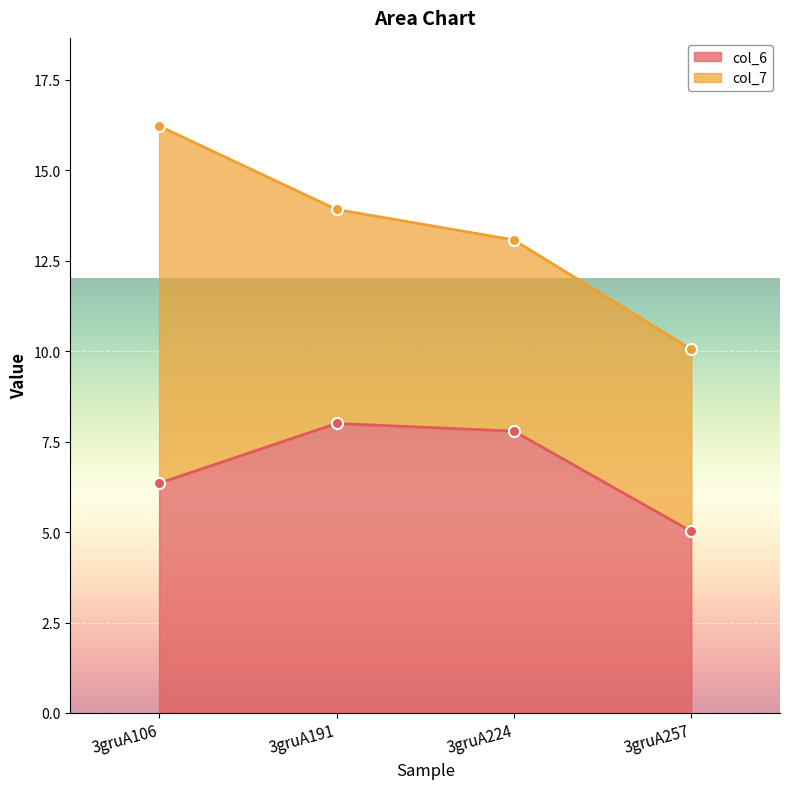

At which label is col_6 closest to 6?

3gruA106